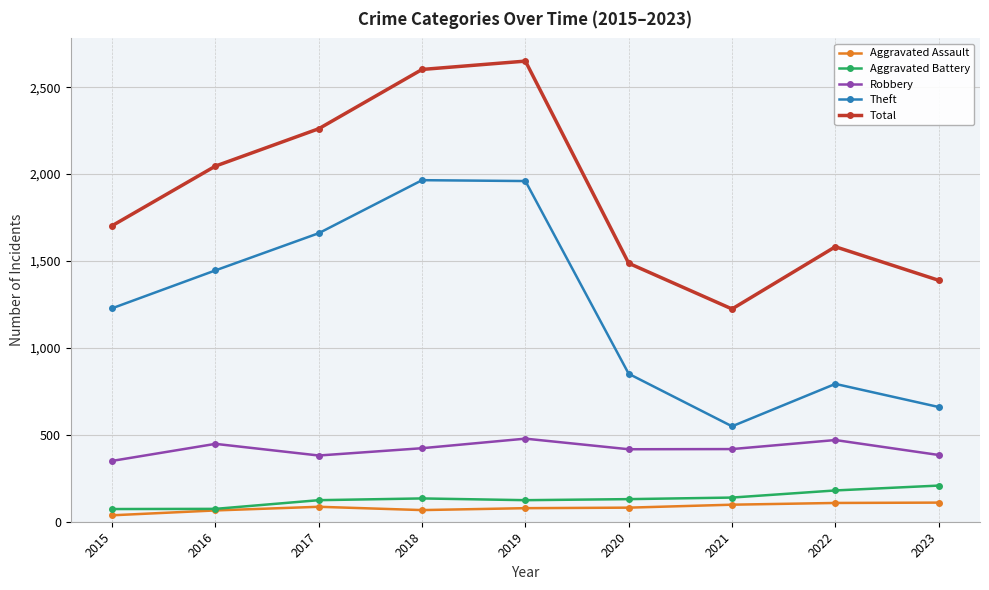

Rank the series at 2022 from highest to lowest value.

Total, Theft, Robbery, Aggravated Battery, Aggravated Assault